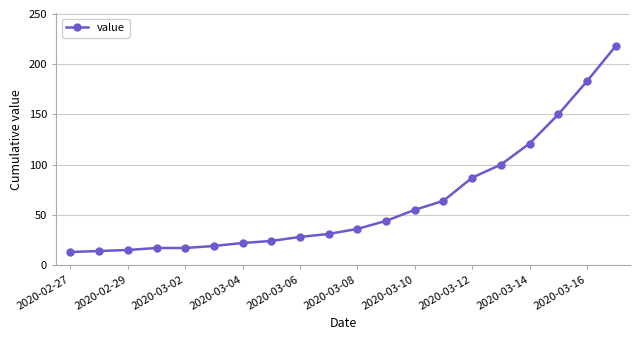

What is the greatest value displayed?

218